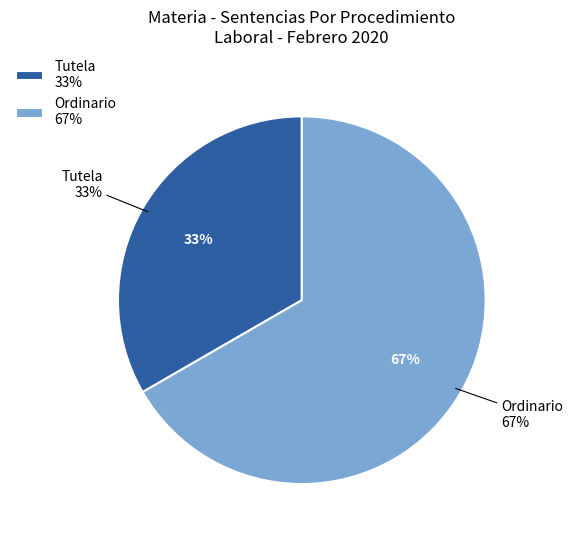

Count the number of slices in the pie.

2